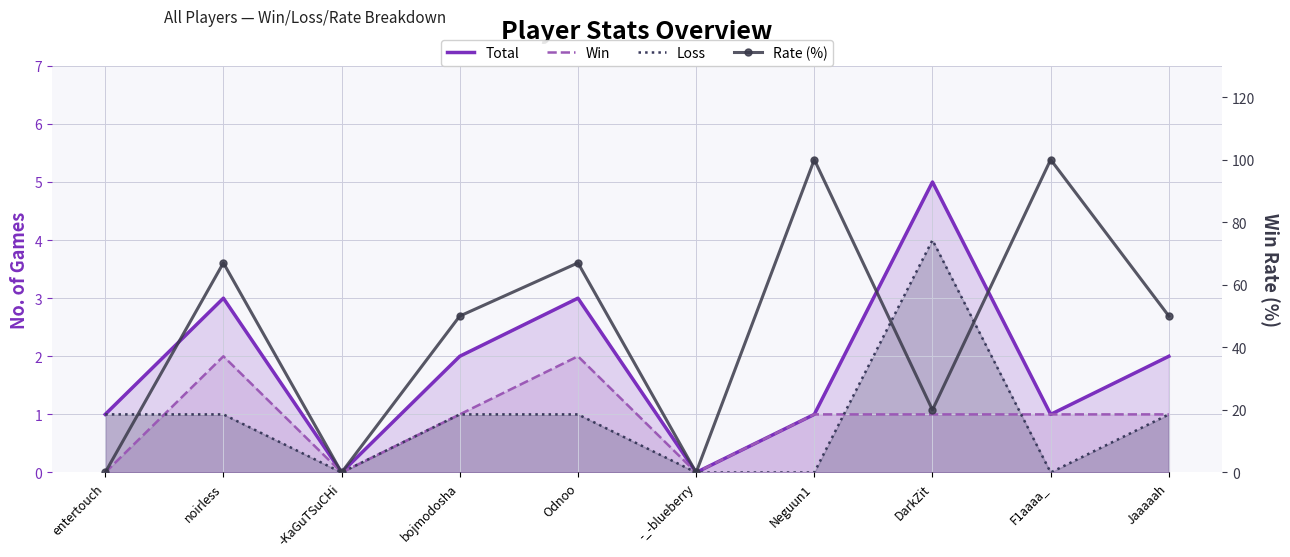

Reading right to left, what are all the values shown in this chart?

Total: Jaaaaah=2	F1aaaa_=1	DarkZit=5	Neguun1=1	-_-blueberry=0	Odnoo=3	bojmodosha=2	-KaGuTSuCHi=0	noirless=3	entertouch=1
Win: Jaaaaah=1	F1aaaa_=1	DarkZit=1	Neguun1=1	-_-blueberry=0	Odnoo=2	bojmodosha=1	-KaGuTSuCHi=0	noirless=2	entertouch=0
Loss: Jaaaaah=1	F1aaaa_=0	DarkZit=4	Neguun1=0	-_-blueberry=0	Odnoo=1	bojmodosha=1	-KaGuTSuCHi=0	noirless=1	entertouch=1
Rate (%): Jaaaaah=50	F1aaaa_=100	DarkZit=20	Neguun1=100	-_-blueberry=0	Odnoo=67	bojmodosha=50	-KaGuTSuCHi=0	noirless=67	entertouch=0